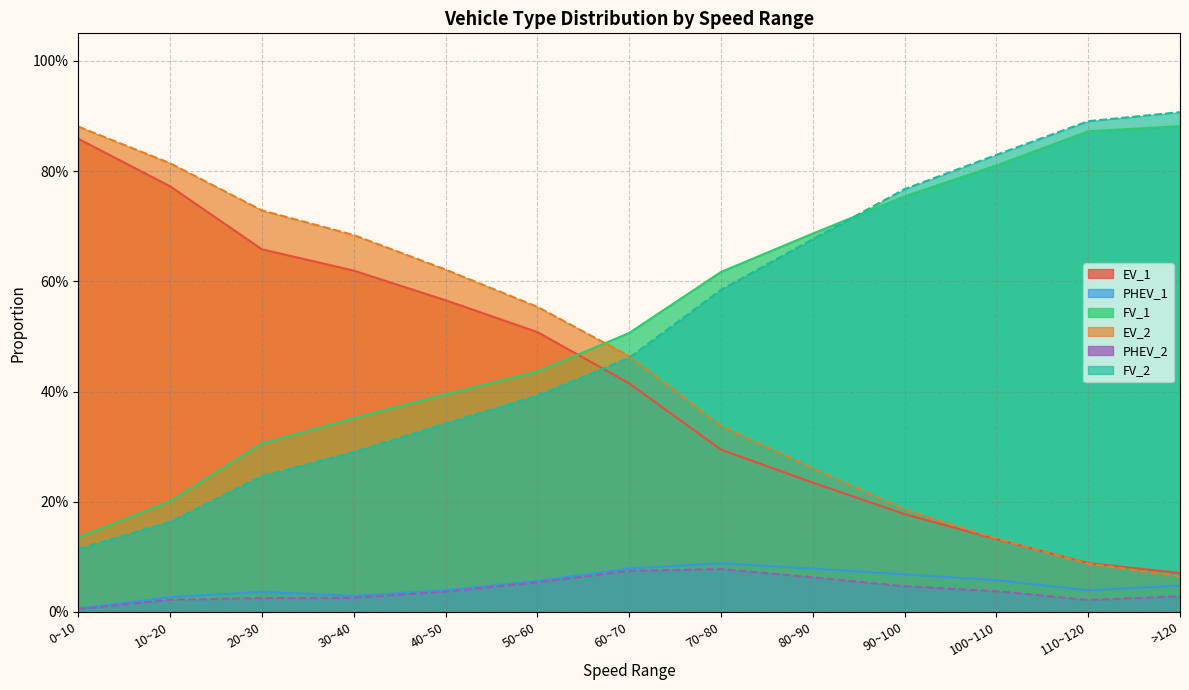

At which label does PHEV_2 reach its minimum?

0~10